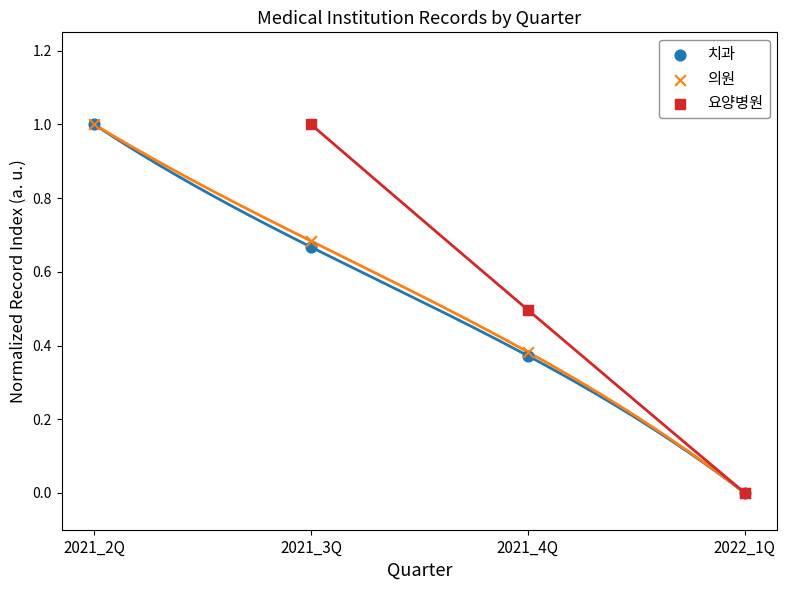

Which series has the largest total across all categories?

의원